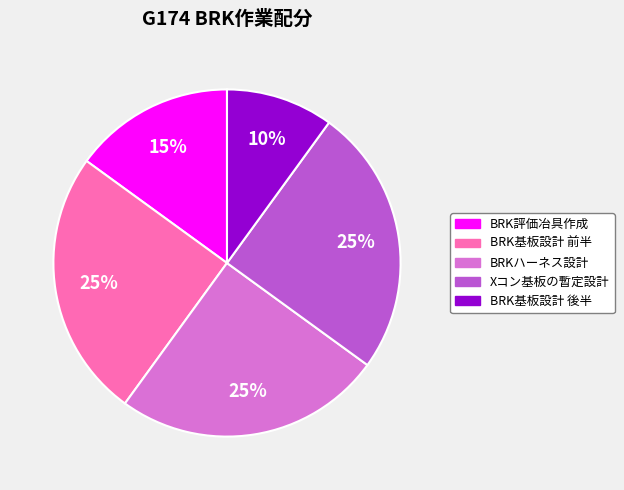

Combined, do BRK基板設計 前半 and BRK基板設計 後半 account for over 50%?

No